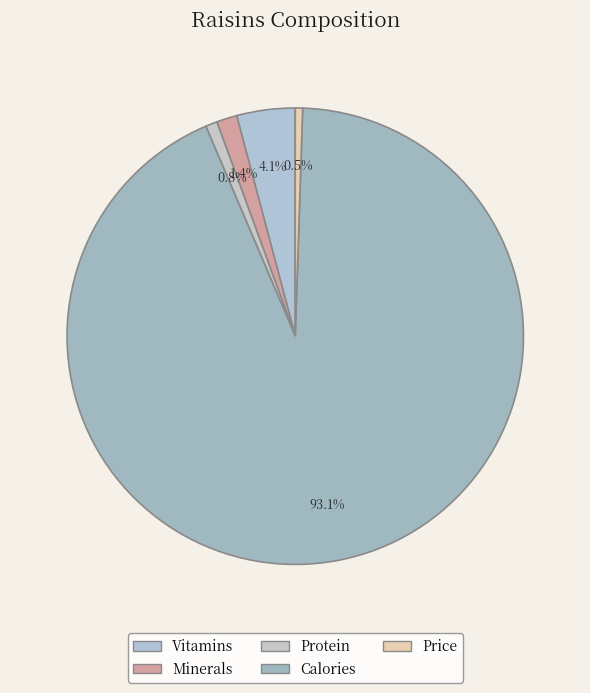

Count the number of slices in the pie.

5